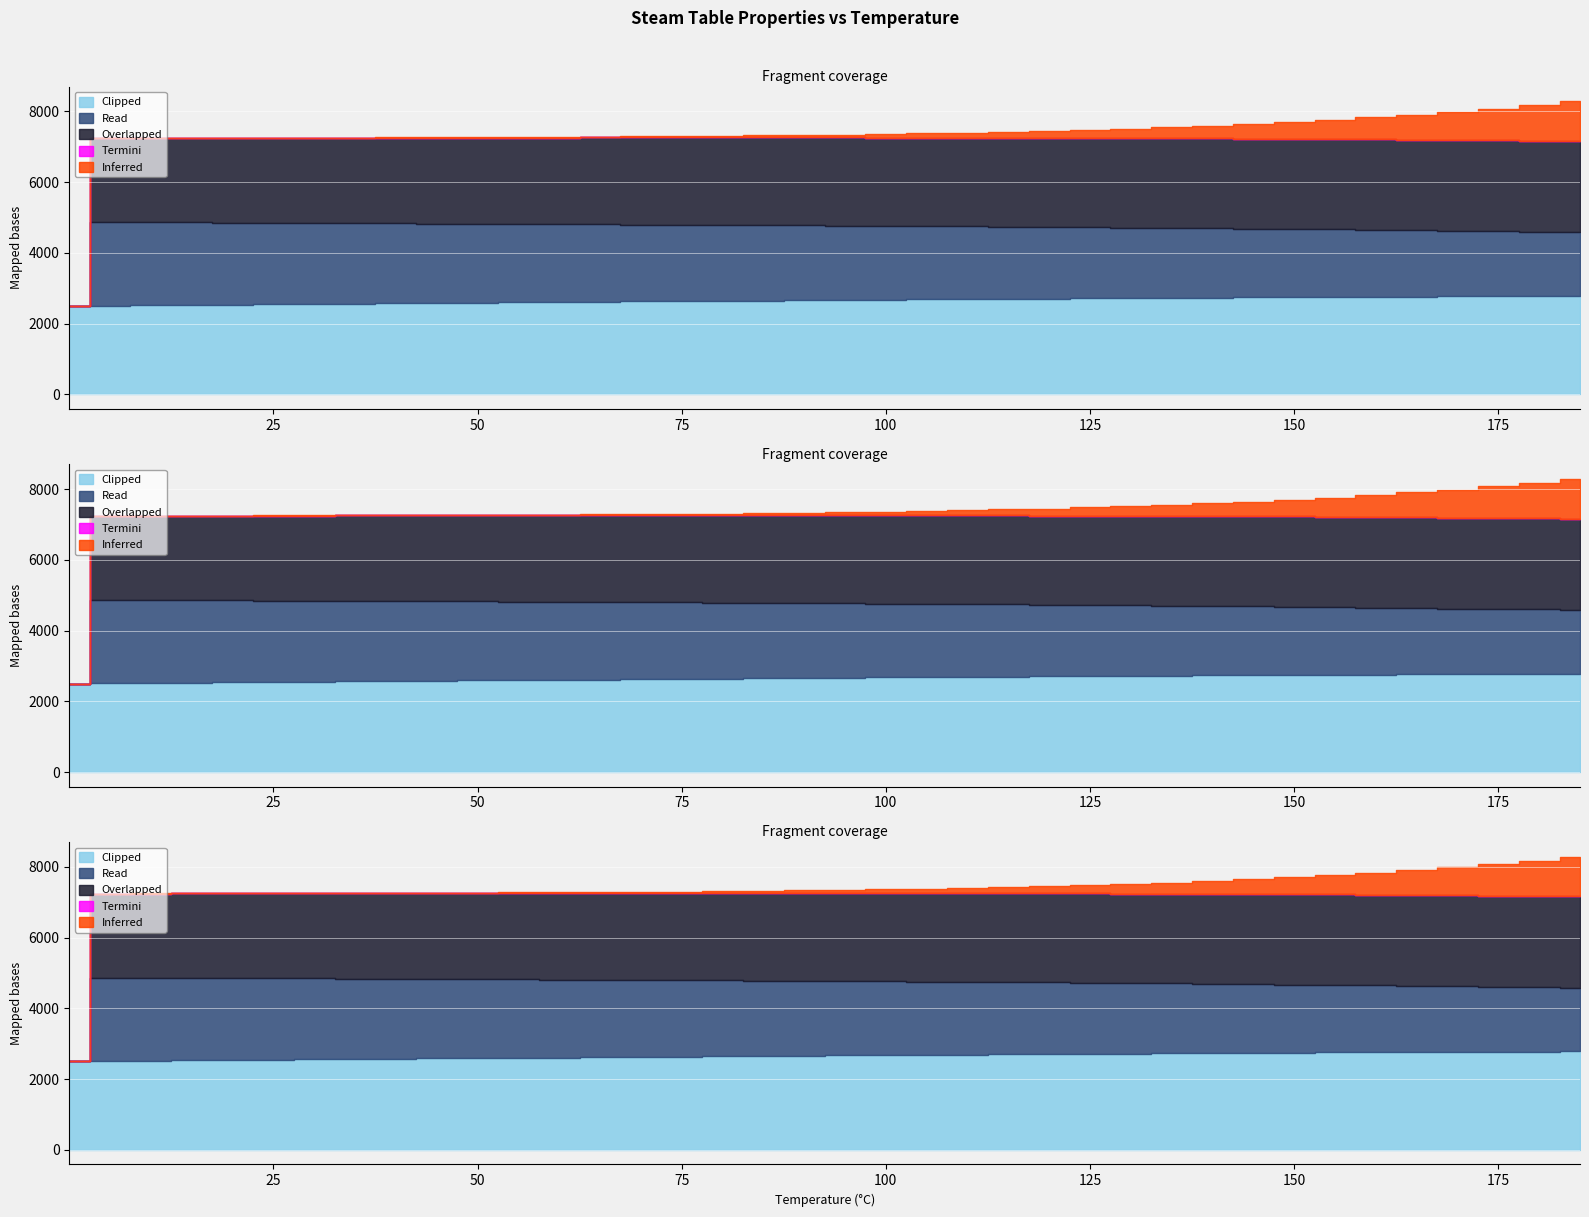

Which series has the largest total across all categories?

Clipped